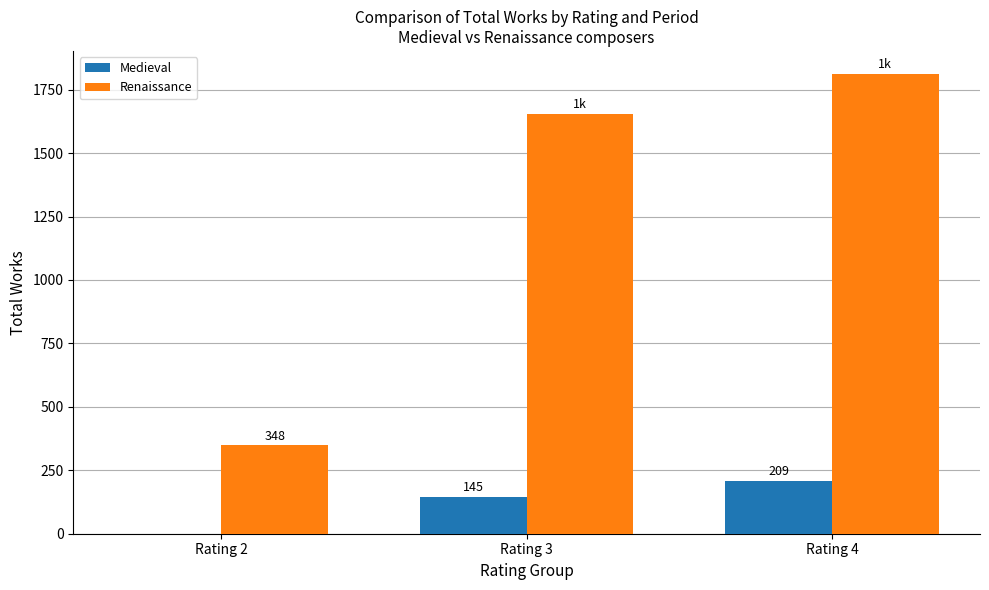

Reading left to right, list all the values displayed in this chart.

Medieval: Rating 2=0	Rating 3=145	Rating 4=209
Renaissance: Rating 2=348	Rating 3=1656	Rating 4=1812